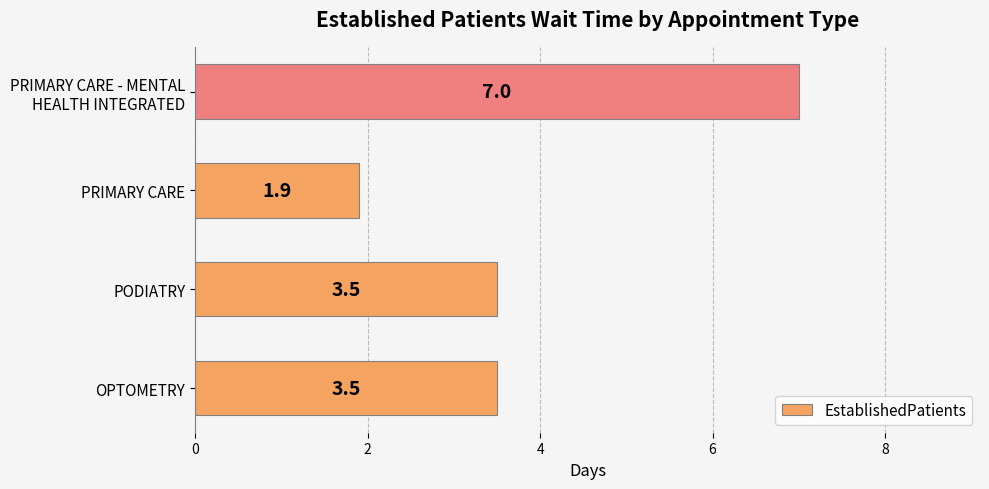

Reading top to bottom, transcribe all the data shown in this chart.

7.0	1.9	3.5	3.5